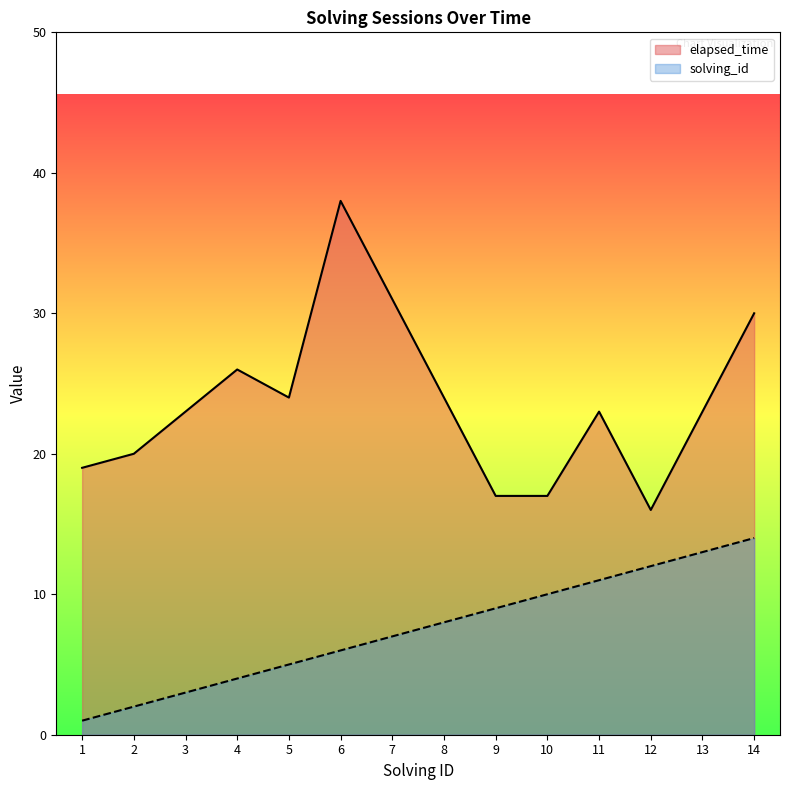

What is the value of the solving_id point at the 2nd from the left?

2